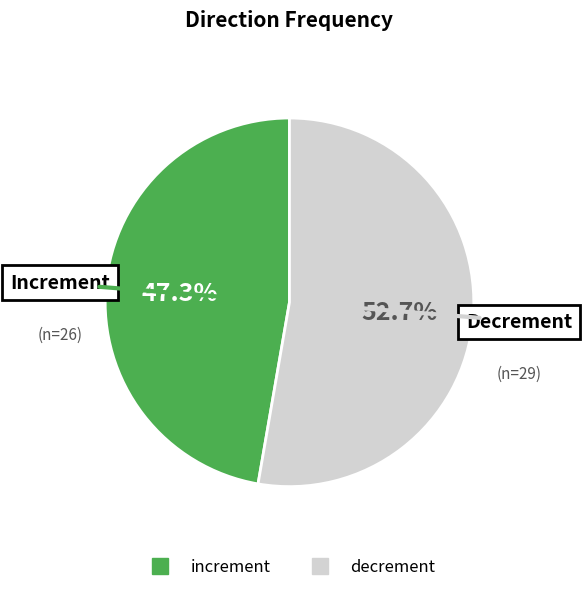

Rank the categories by value from highest to lowest.

decrement, increment